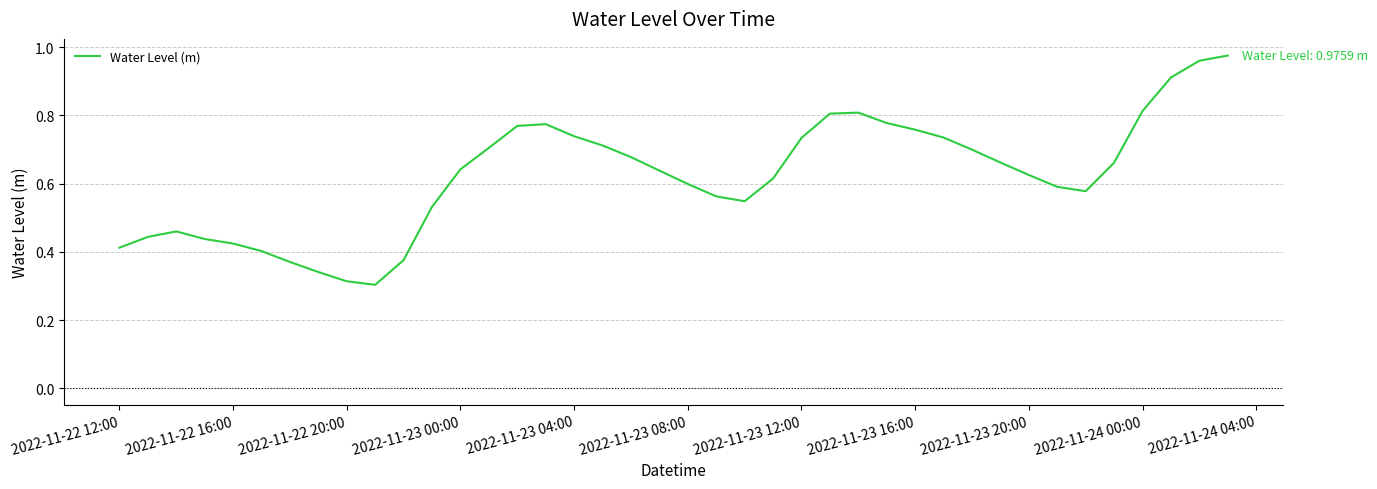

What is the minimum value shown in the chart?

0.3